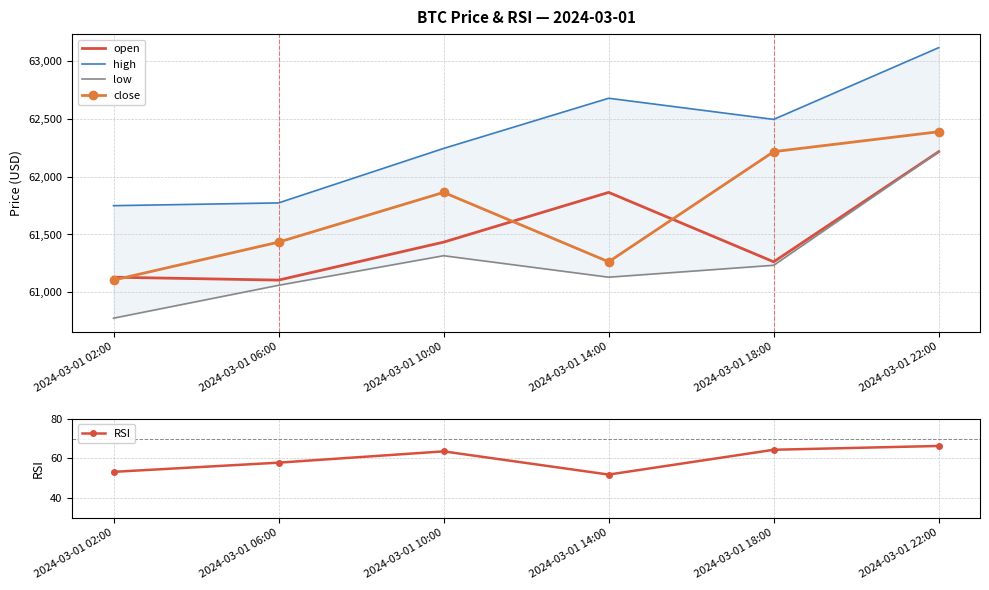

Which series has the largest total across all categories?

high